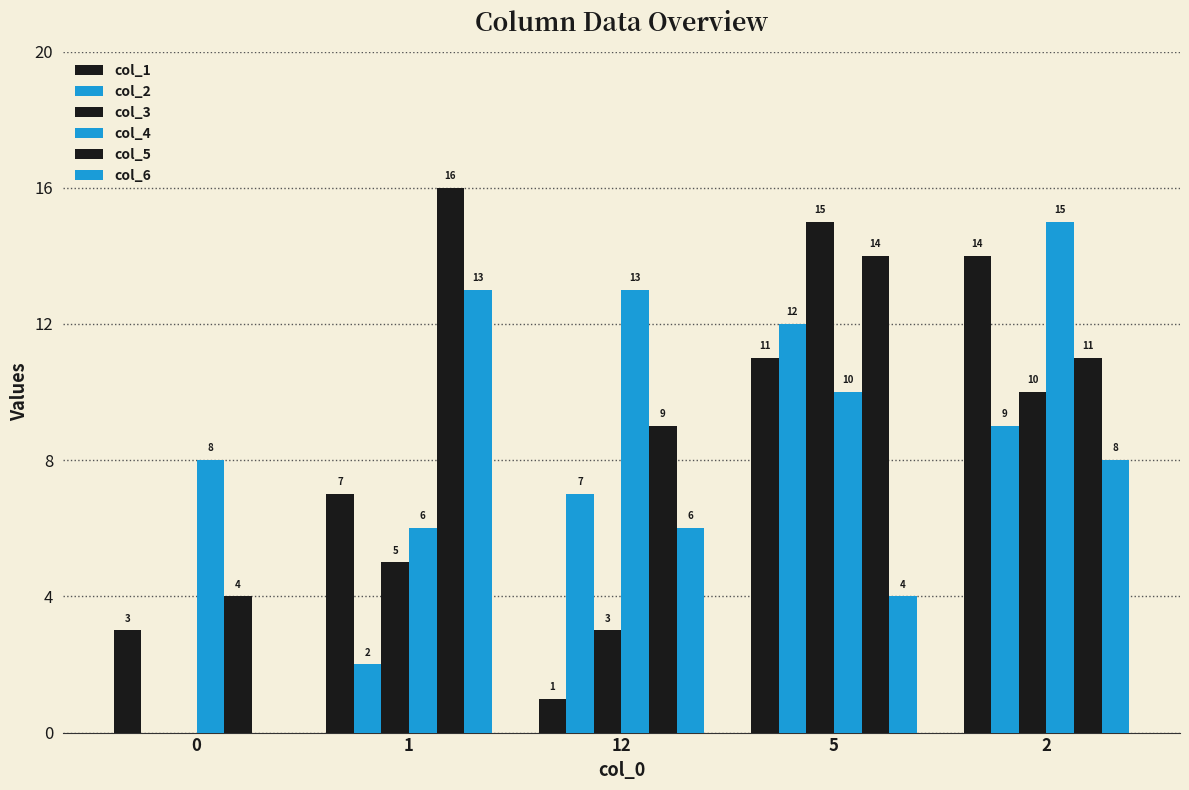

Which series changed the most between 0 and 5?

col_3